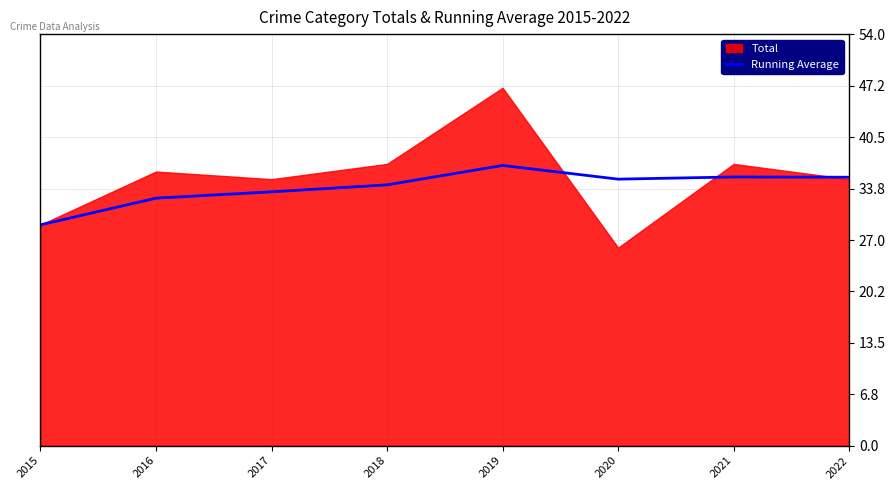

Is it true that the value at 2018 is 34.2?

True